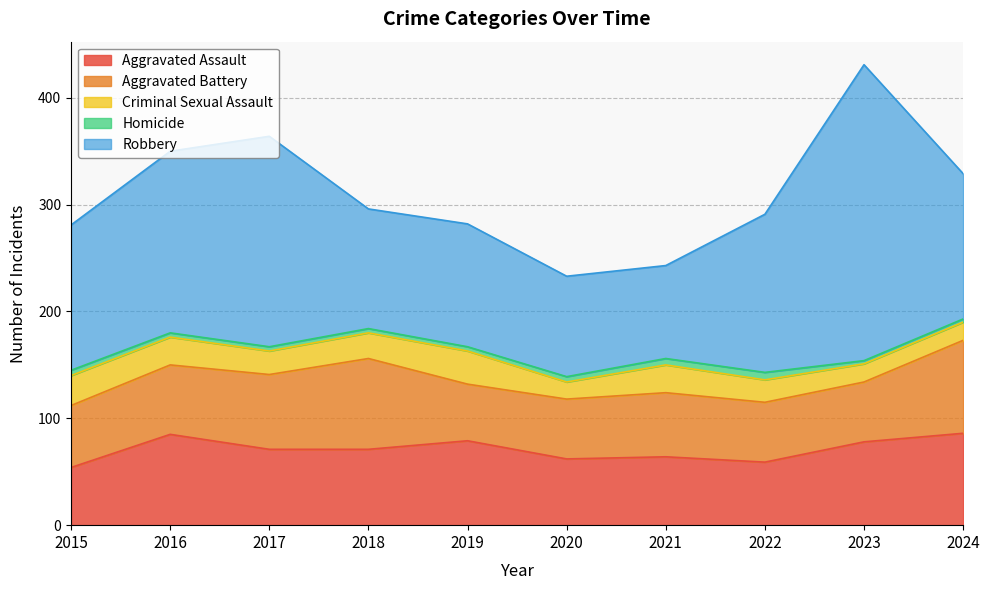

The value of Aggravated Assault at 2020 is 15. True or false?

False